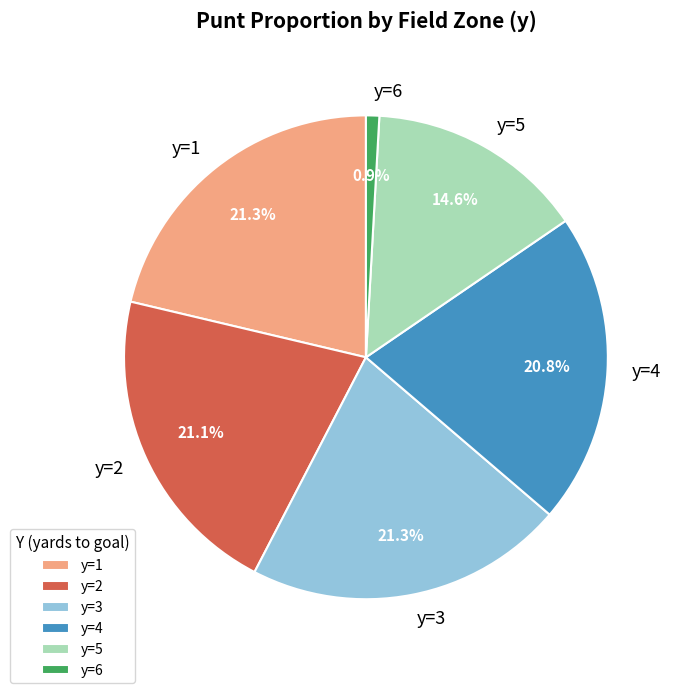

Is there a majority slice in this chart?

No